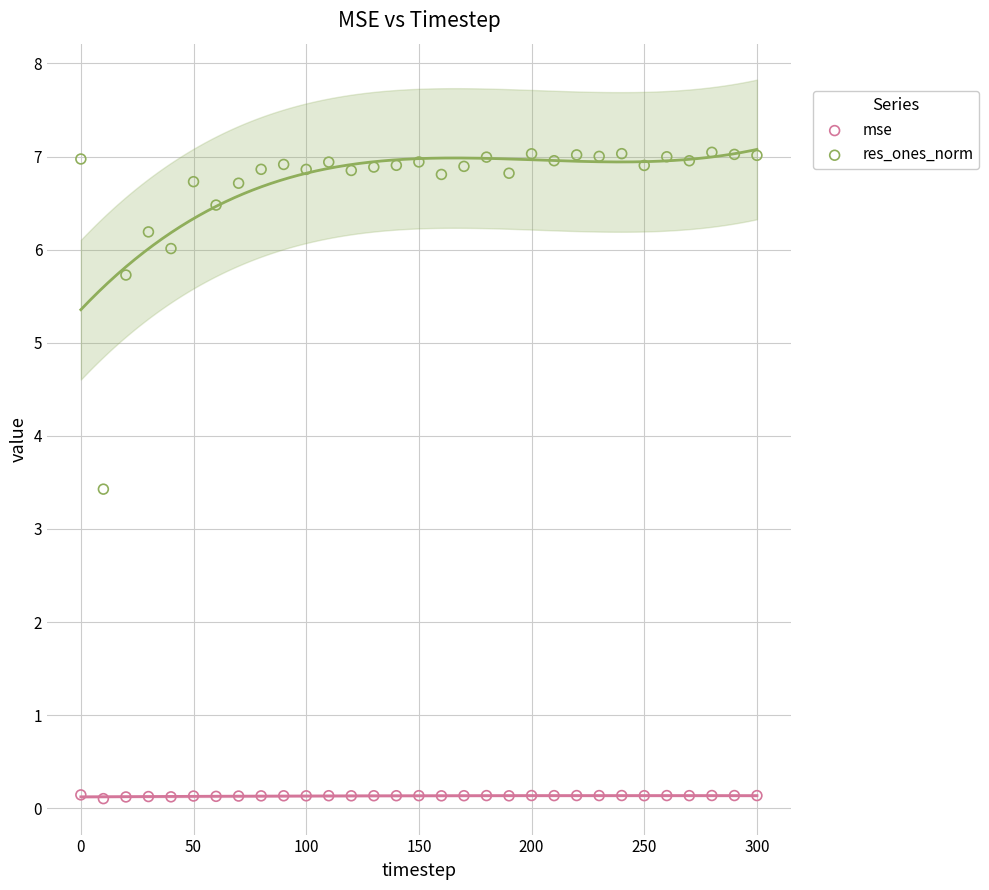

Which series has the widest spread of Y values?

res_ones_norm